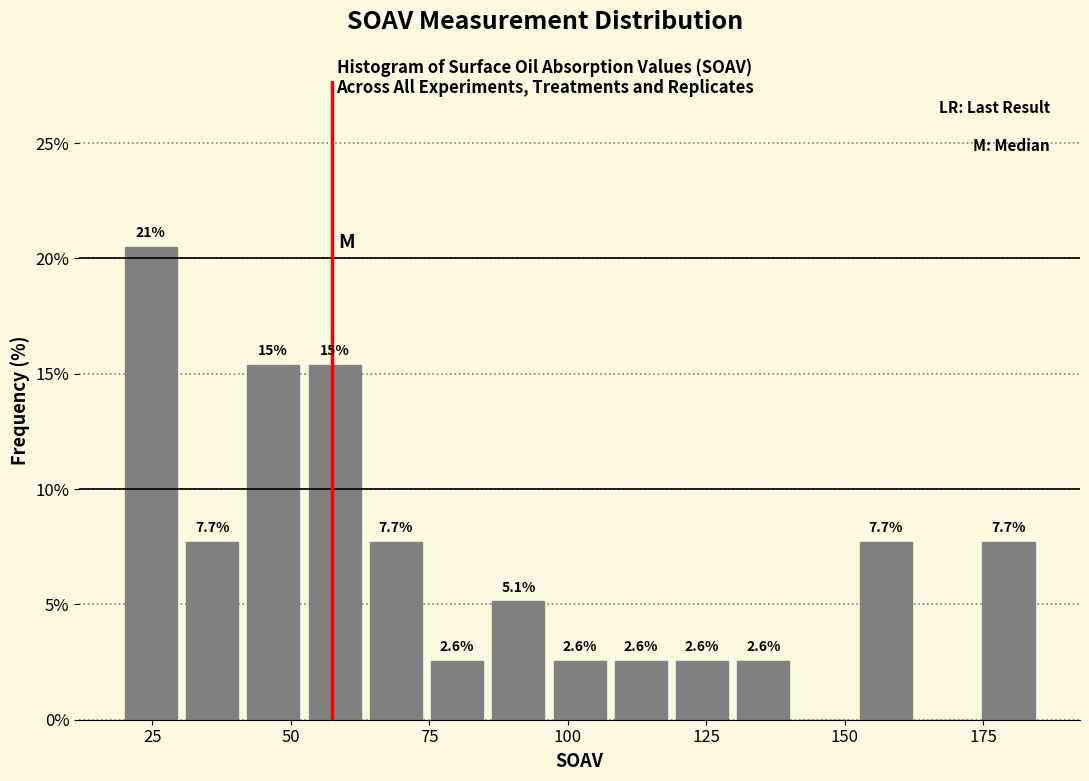

Read against the x-axis, roughly where is the centre of the tallest bar?

25